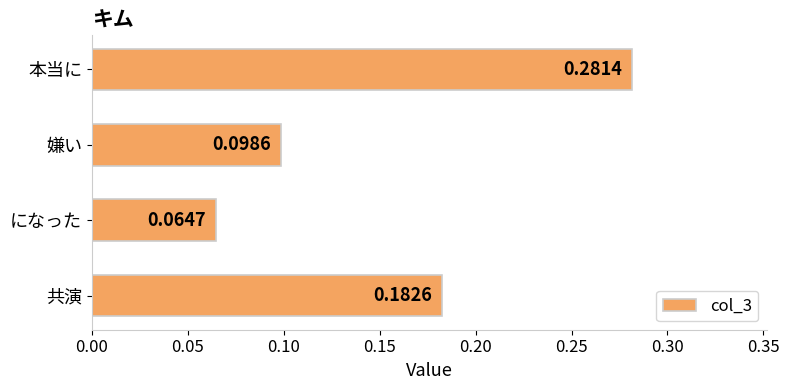

At which category does the chart reach its minimum across all series?

になった